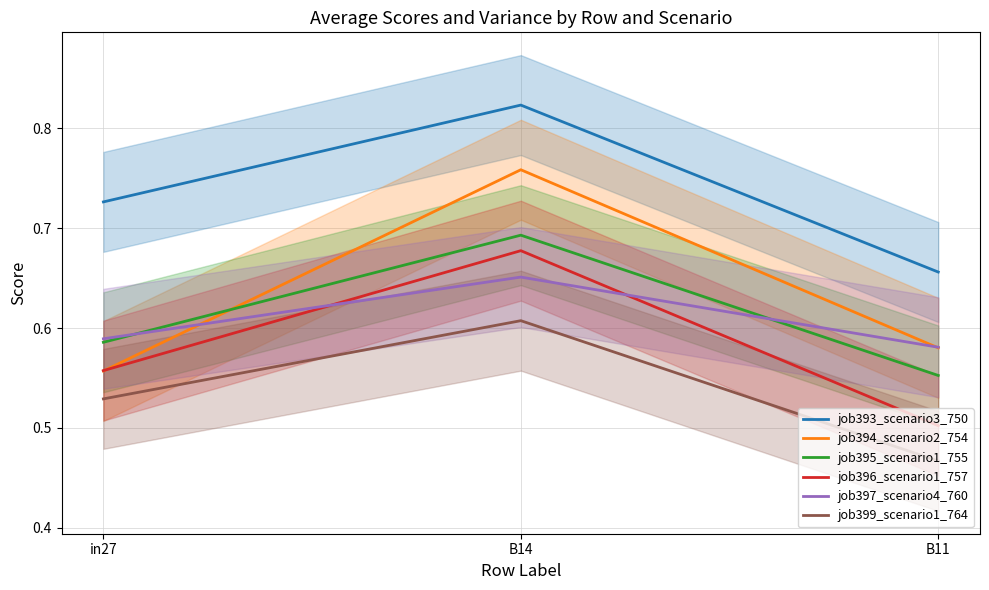

Rank the categories by job393_scenario3_750 value from lowest to highest.

B11, in27, B14